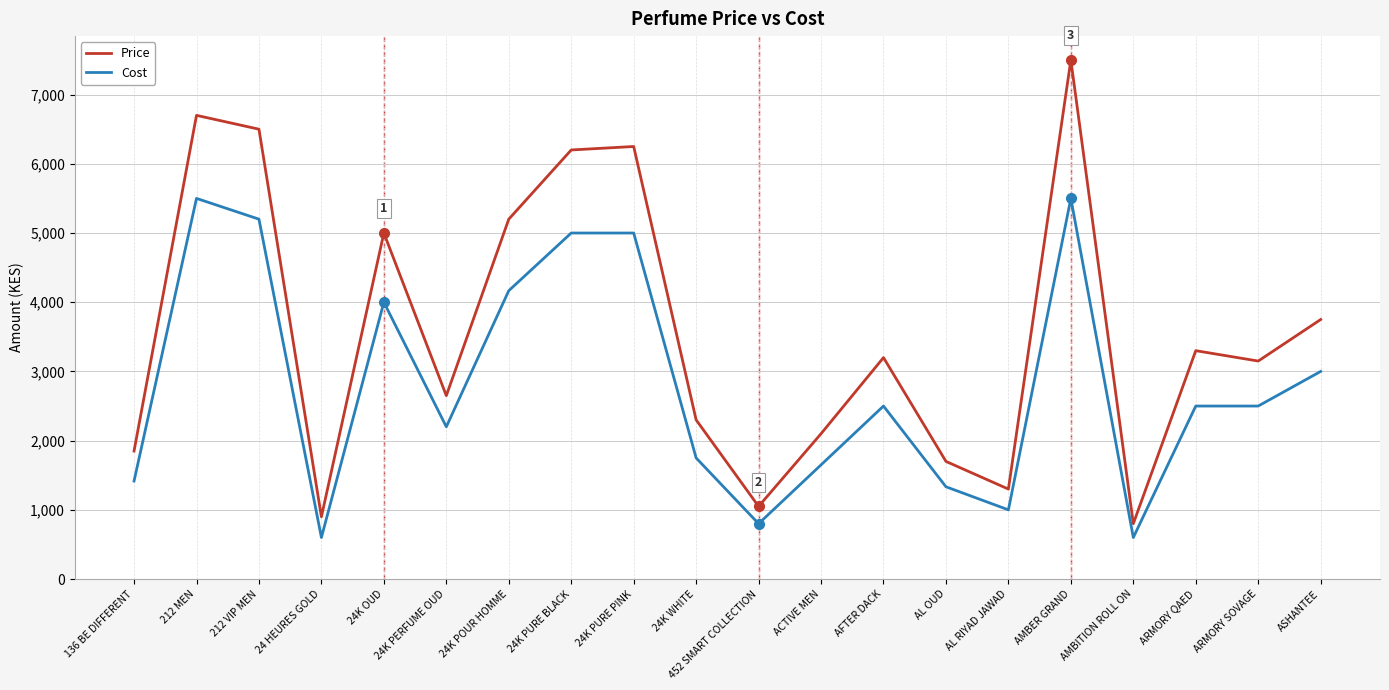

What position from the left is 24K OUD?

5